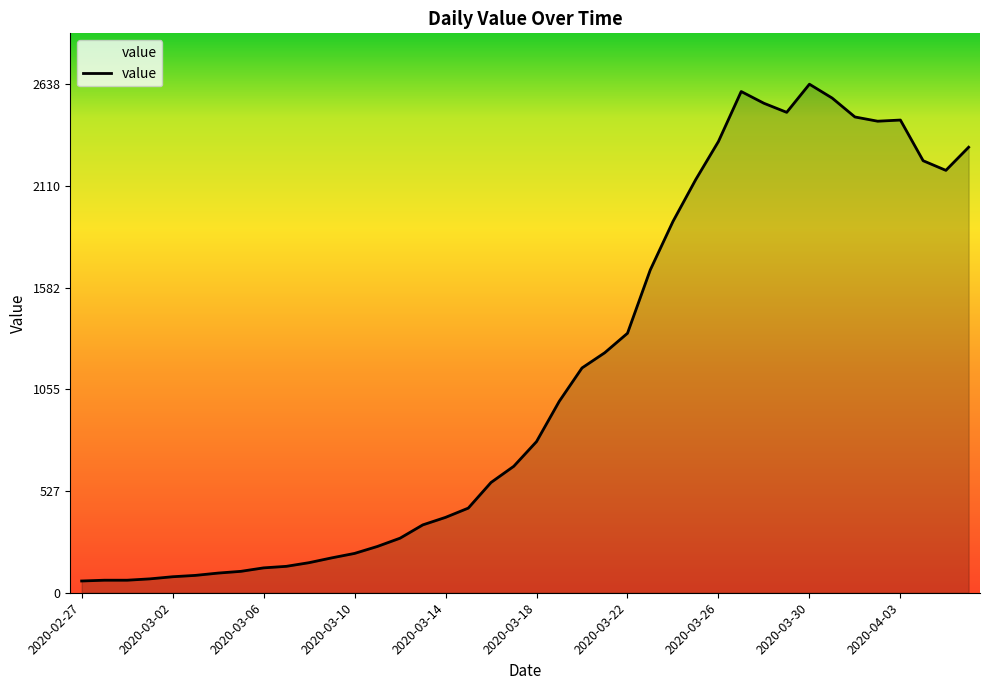

What is the maximum value shown in the chart?

2638